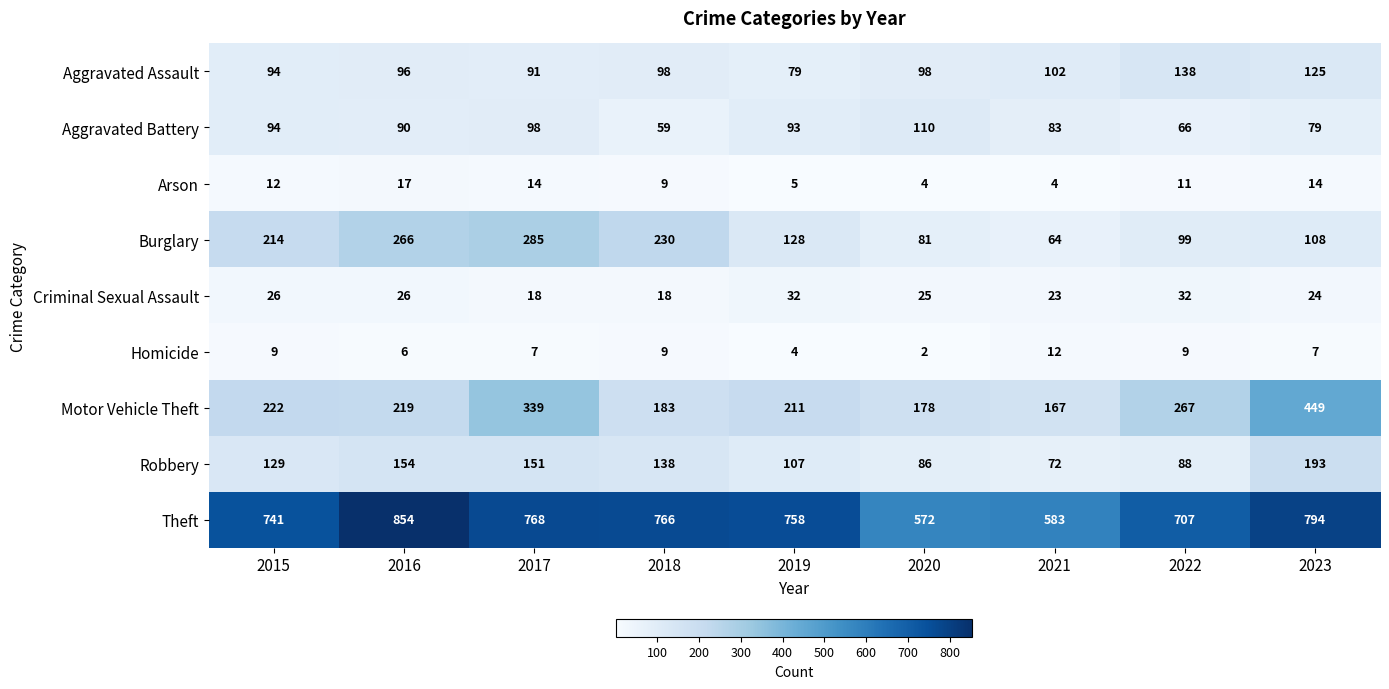

The value of Aggravated Battery at 2020 is 195. True or false?

False